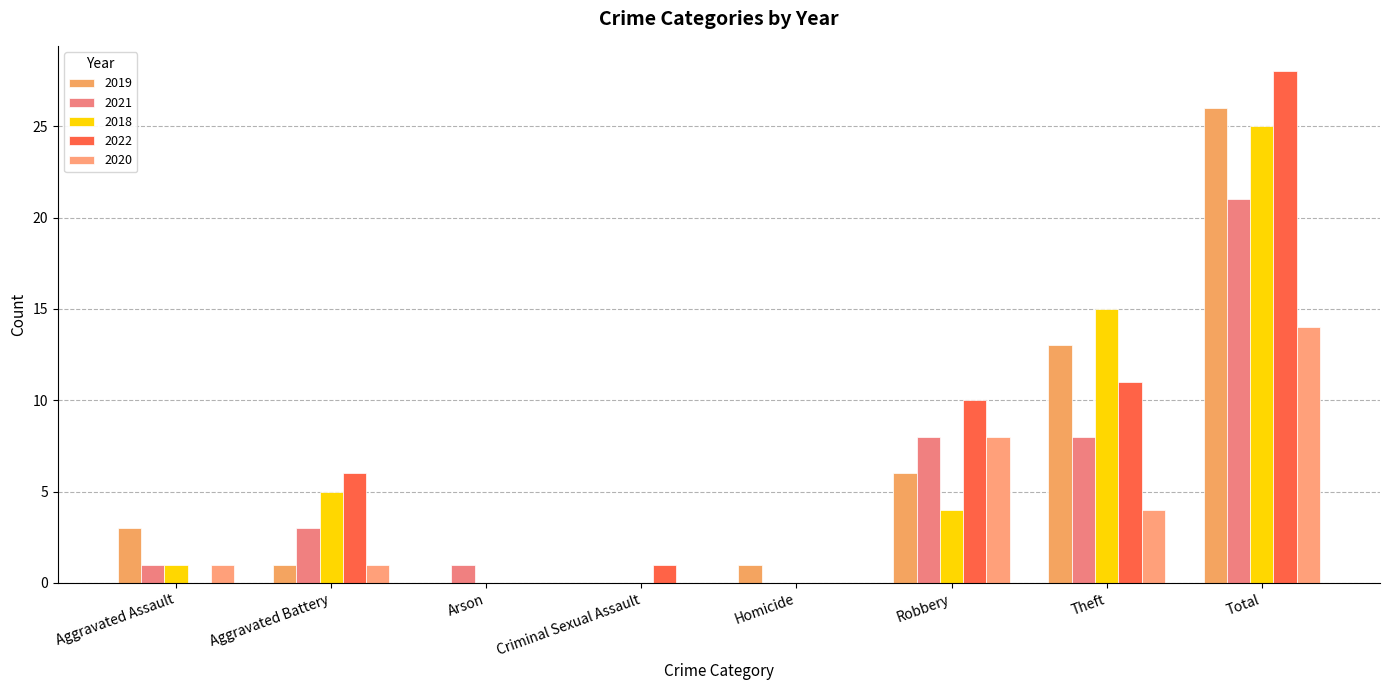

What is the label of the 1st bar from the left?

Aggravated Assault